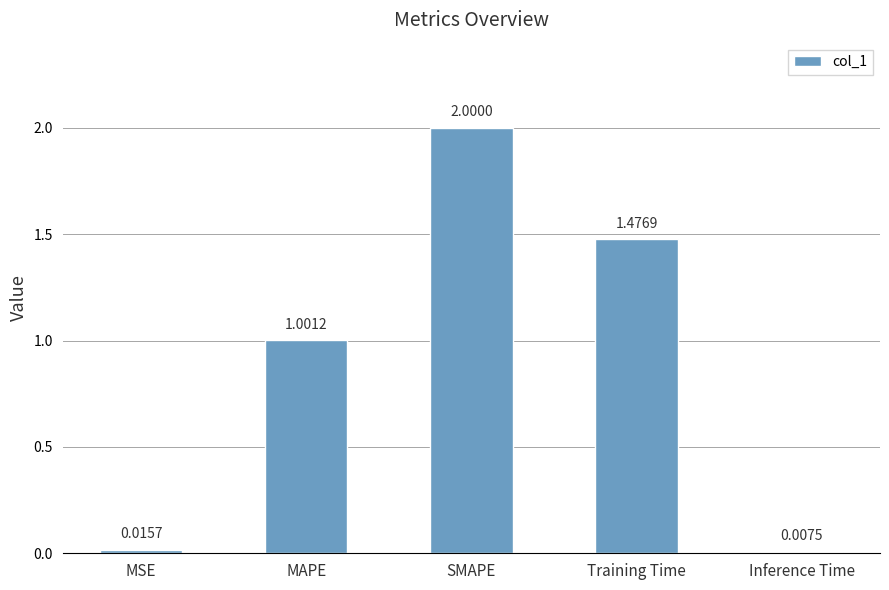

At which label is the value closest to 1?

MAPE